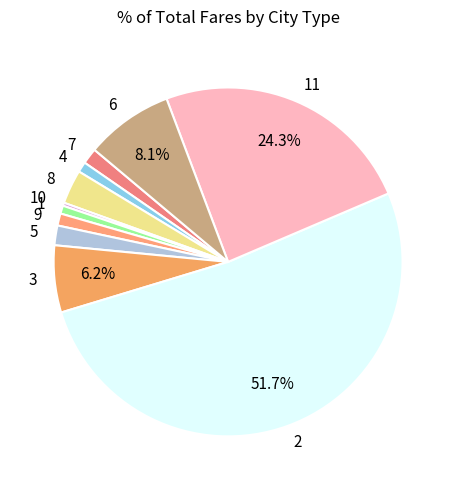

True or false: 9 accounts for 1% of the total.

True